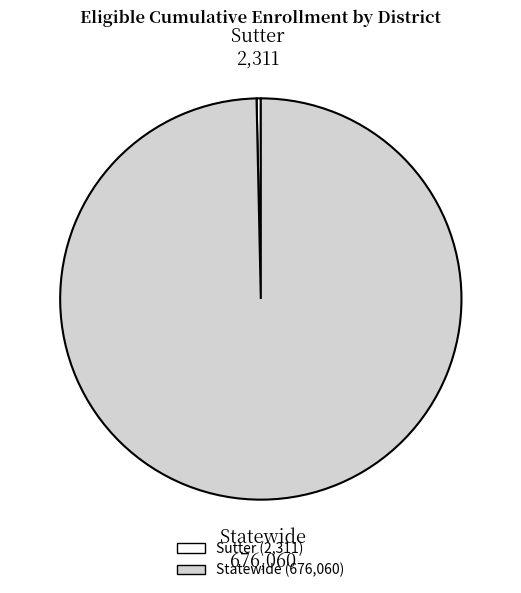

Which slice represents more than half of the pie?

Statewide